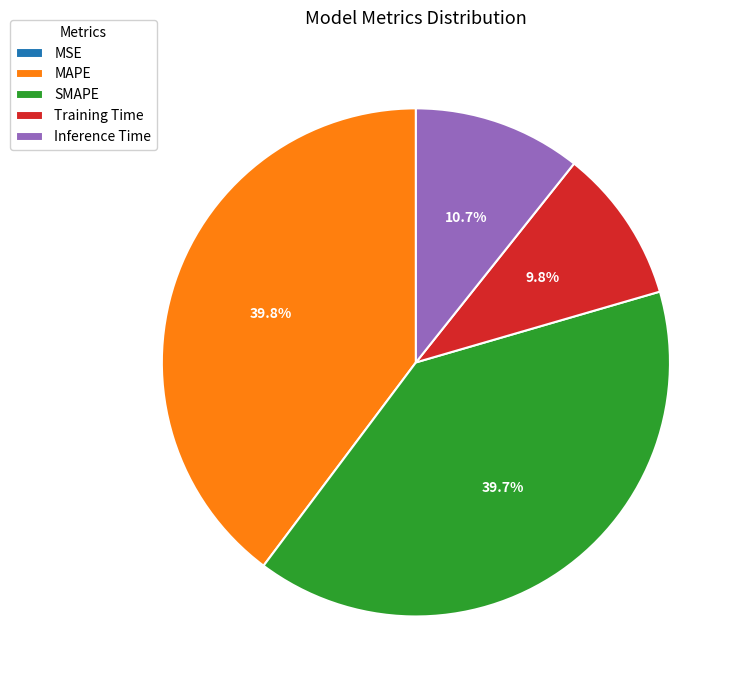

Does SMAPE account for over 50% of the chart?

No